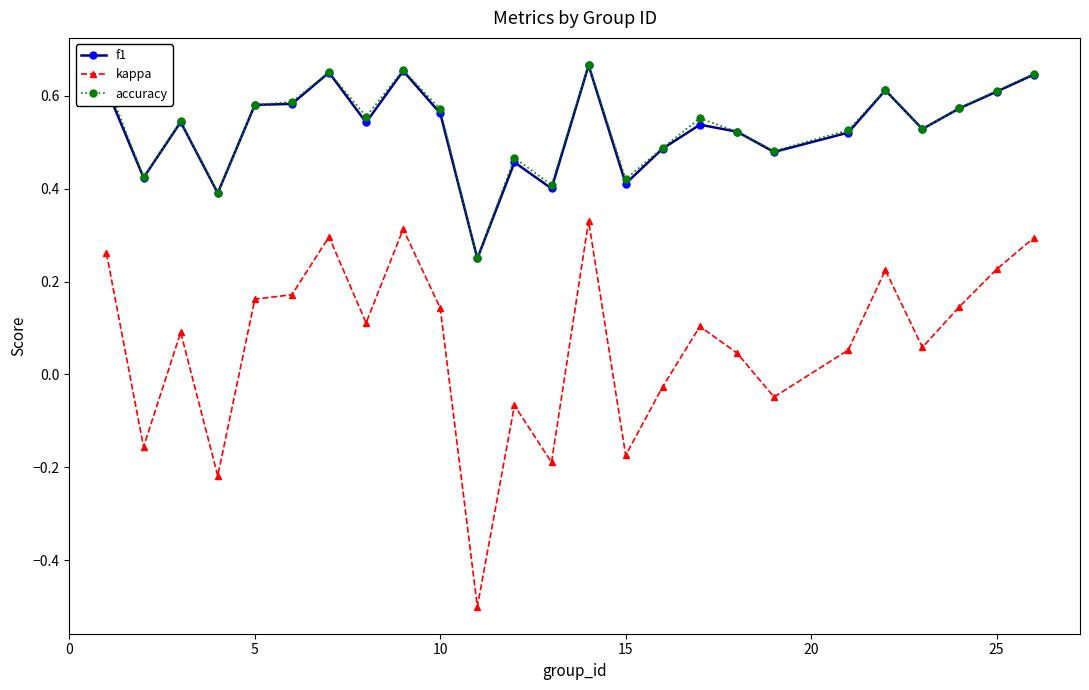

How many accuracy values are between 0 and 1?

25